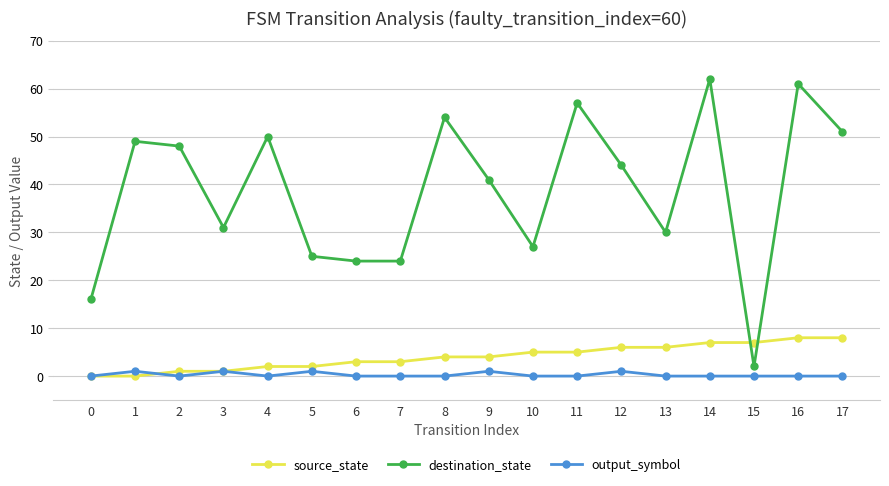

What is the highest value of the destination_state series?

62